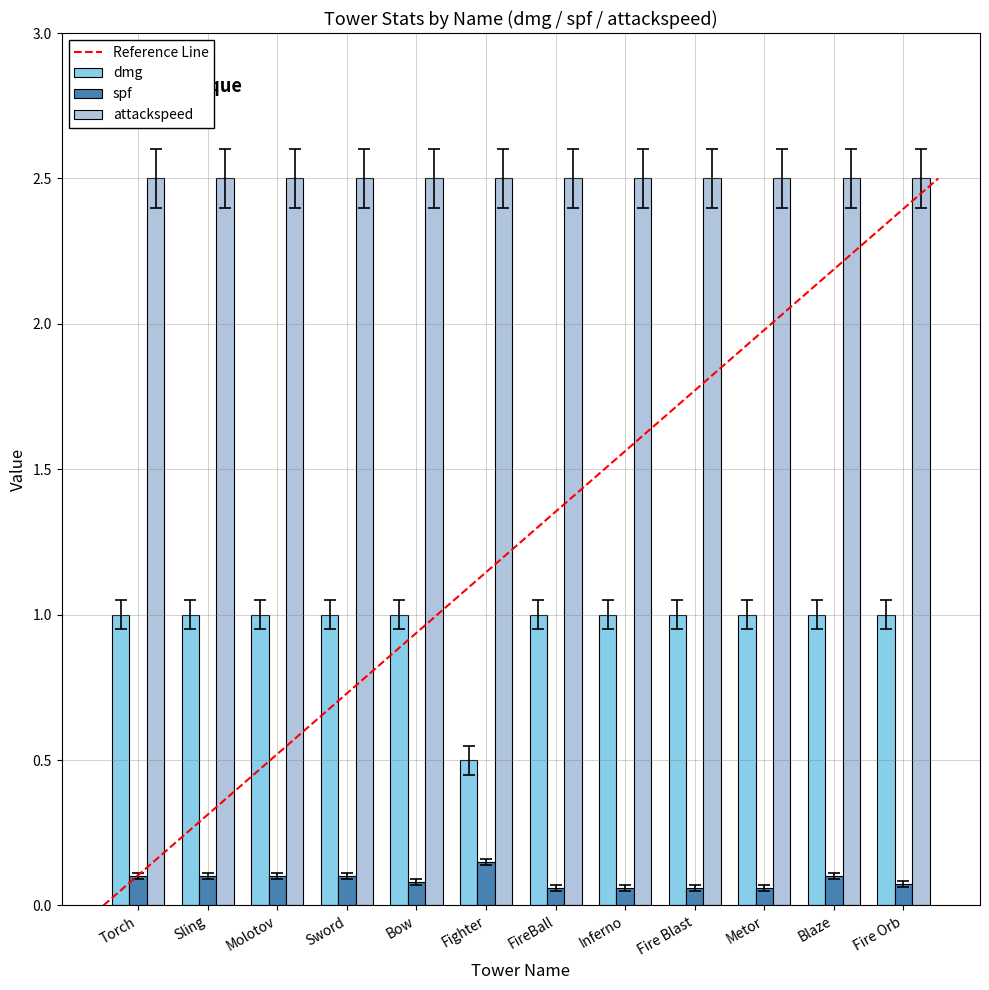

What is the maximum value shown in the chart?

2.5